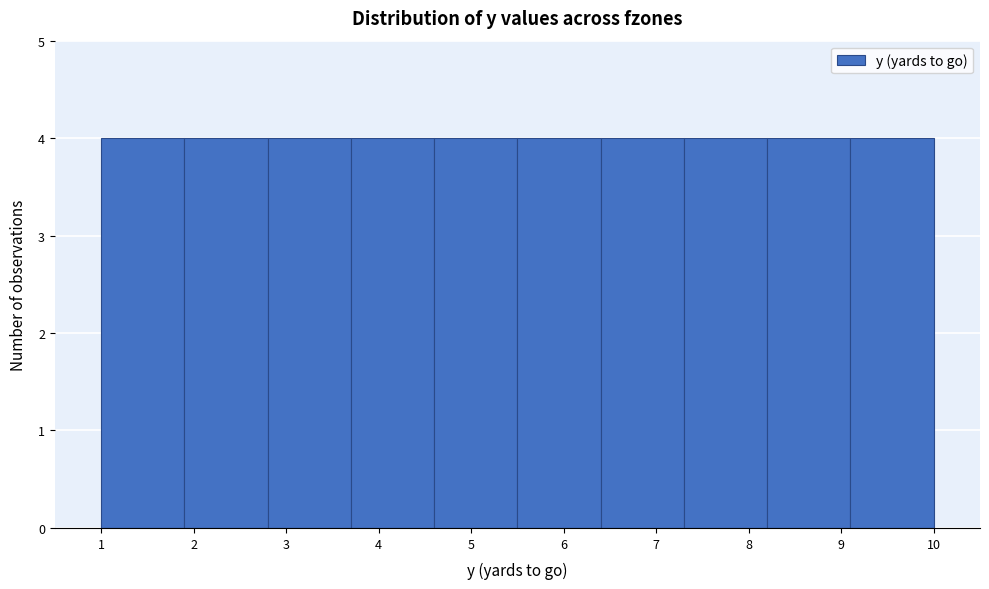

Reading left to right, list every bar in this chart as the range it spans on the x-axis followed by its height. The values are not printed on the chart, so give them approximately, as read against the axis.

1.0 to 1.9: 4
1.9 to 2.8: 4
2.8 to 3.7: 4
3.7 to 4.6: 4
4.6 to 5.5: 4
5.5 to 6.4: 4
6.4 to 7.3: 4
7.3 to 8.2: 4
8.2 to 9.1: 4
9.1 to 10.0: 4